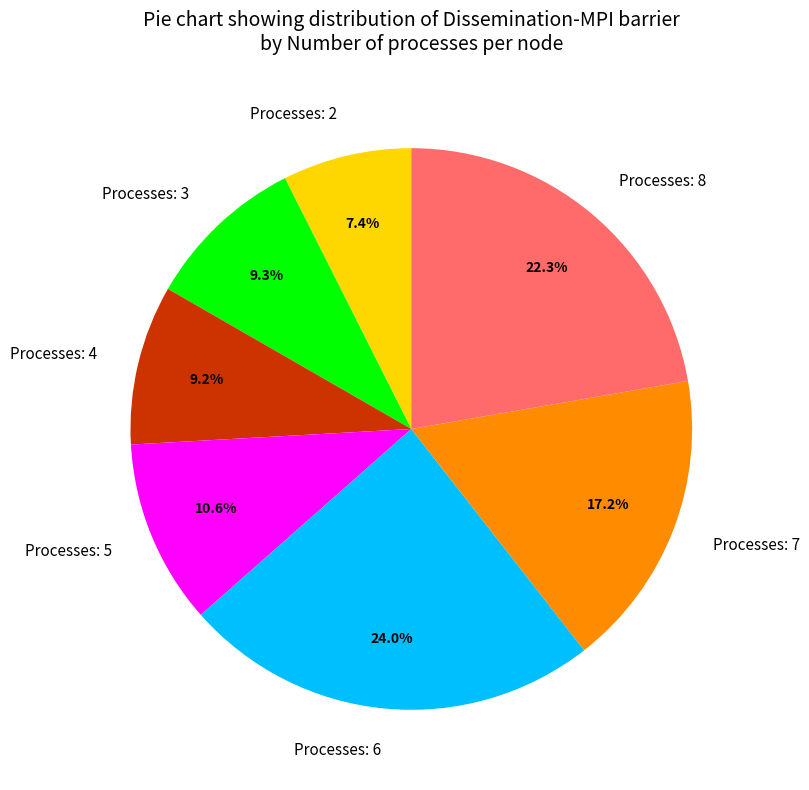

What percentage do Processes: 4 and Processes: 8 together represent?

31.5%